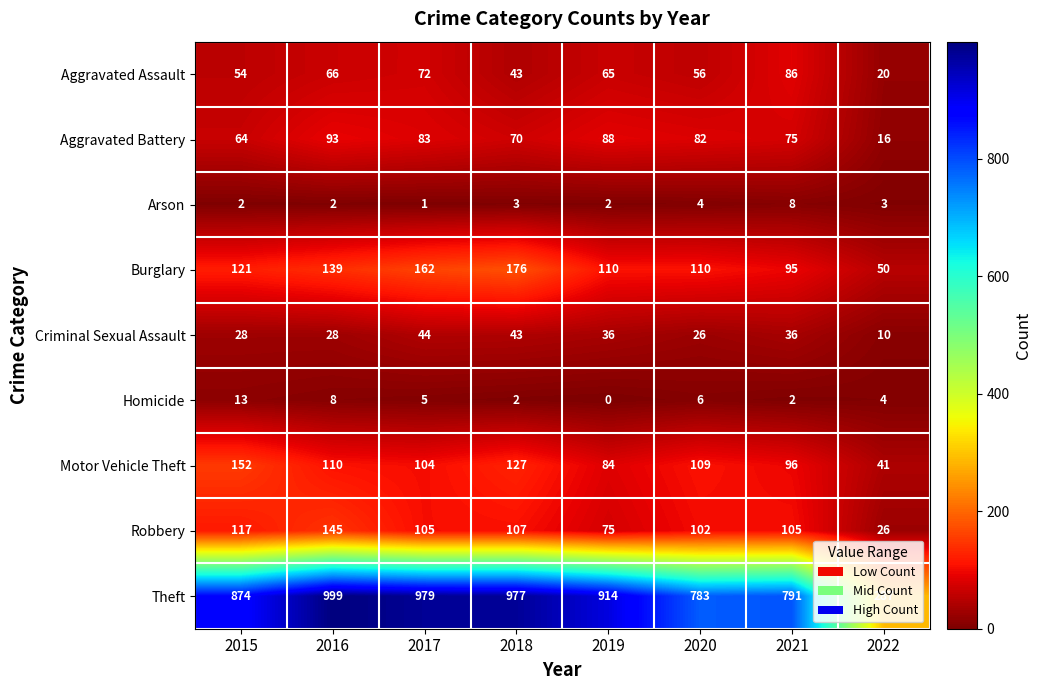

Which category has the highest value across all series?

2016